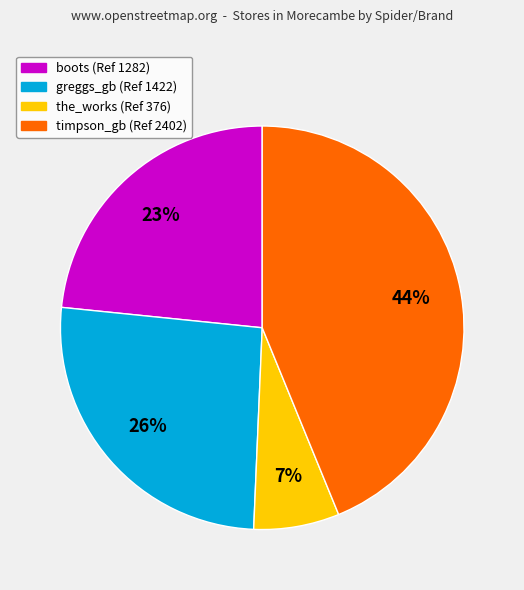

The greggs_gb slice represents 26% of the pie. True or false?

True